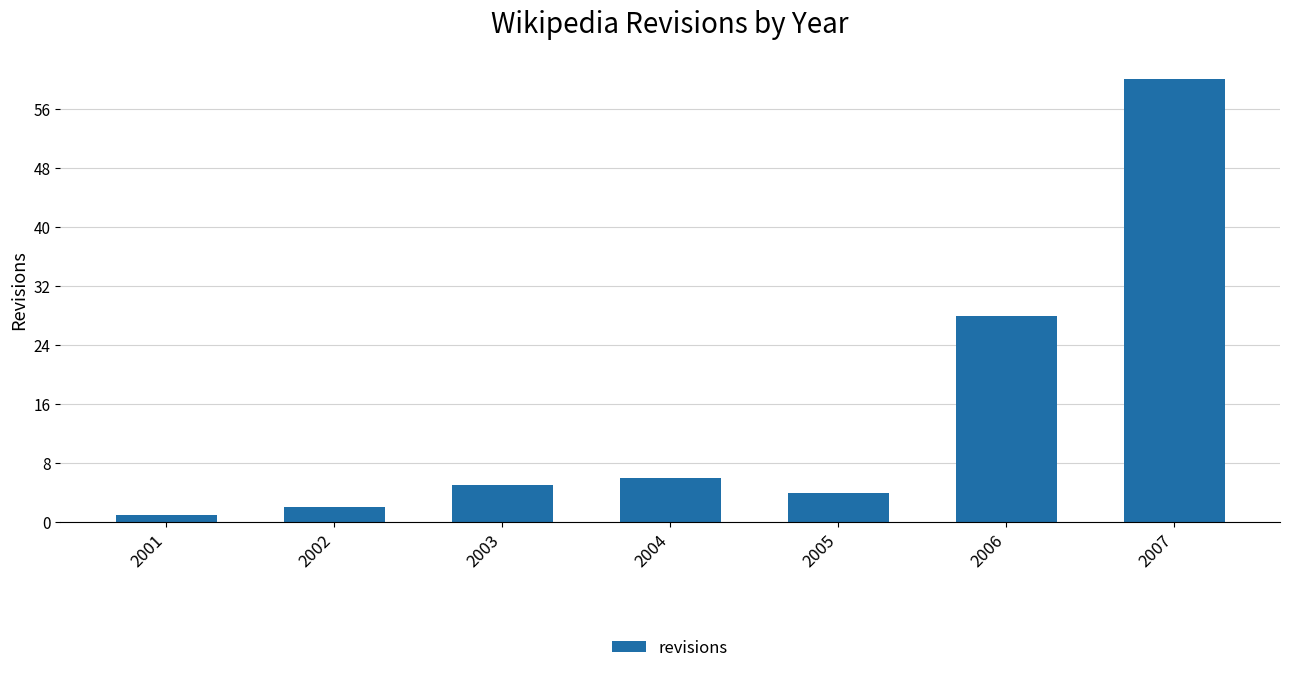

The value at 2006 is 28. True or false?

True